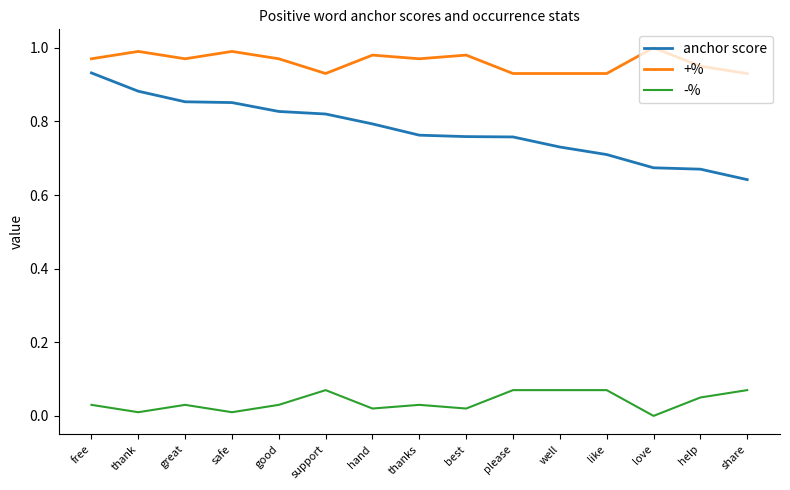

At which label is -% closest to 0?

love